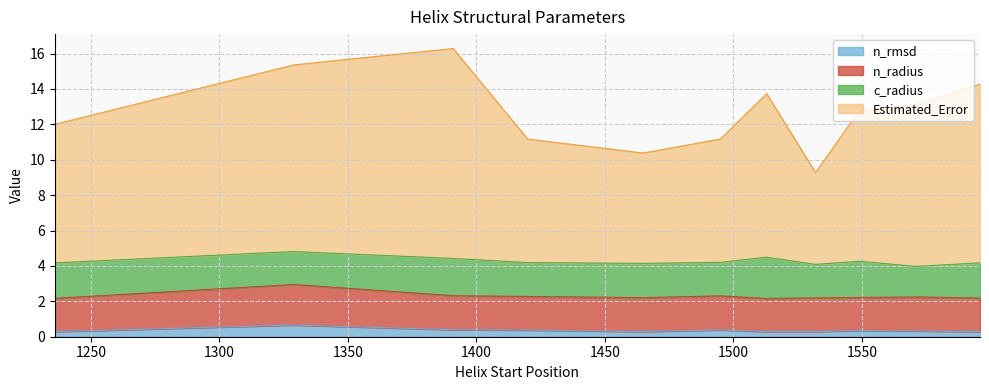

What is the smallest value displayed?

0.3